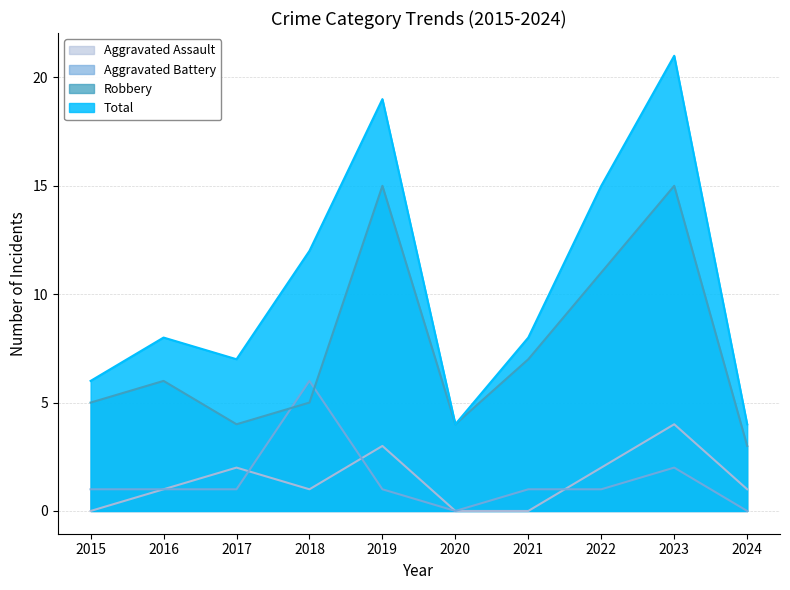

List the labels in order of Aggravated Assault value, smallest first.

2015, 2020, 2021, 2016, 2018, 2024, 2017, 2022, 2019, 2023